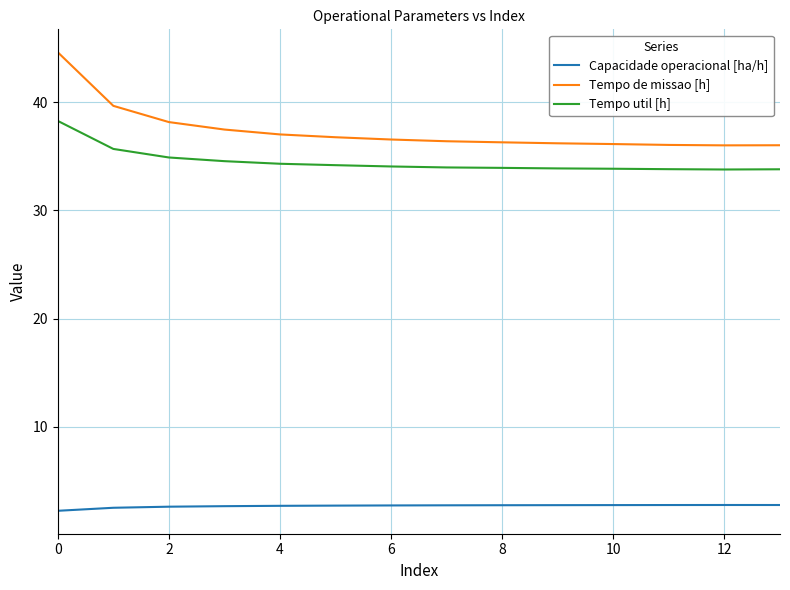

What is the difference between the maximum and minimum values in the Tempo util [h] series?

4.5